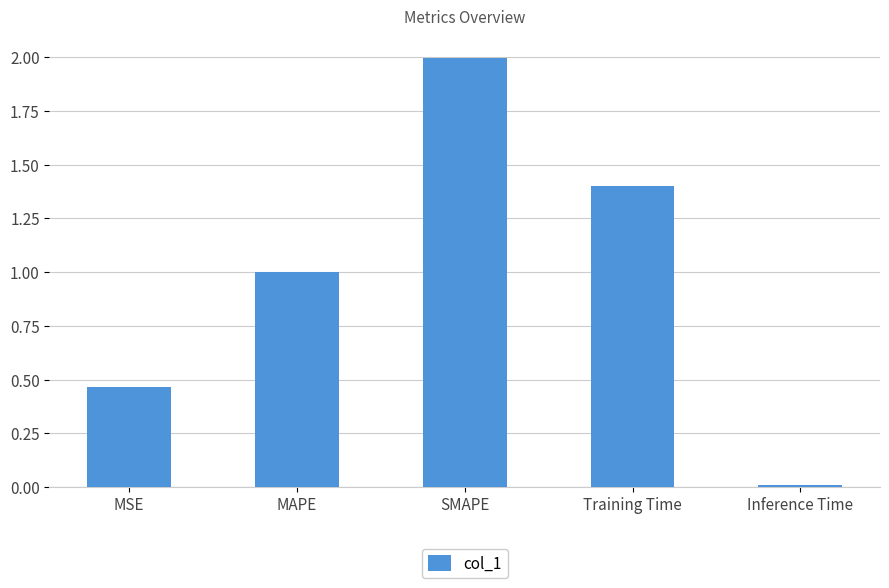

What is the difference between the maximum and second lowest values?

1.5